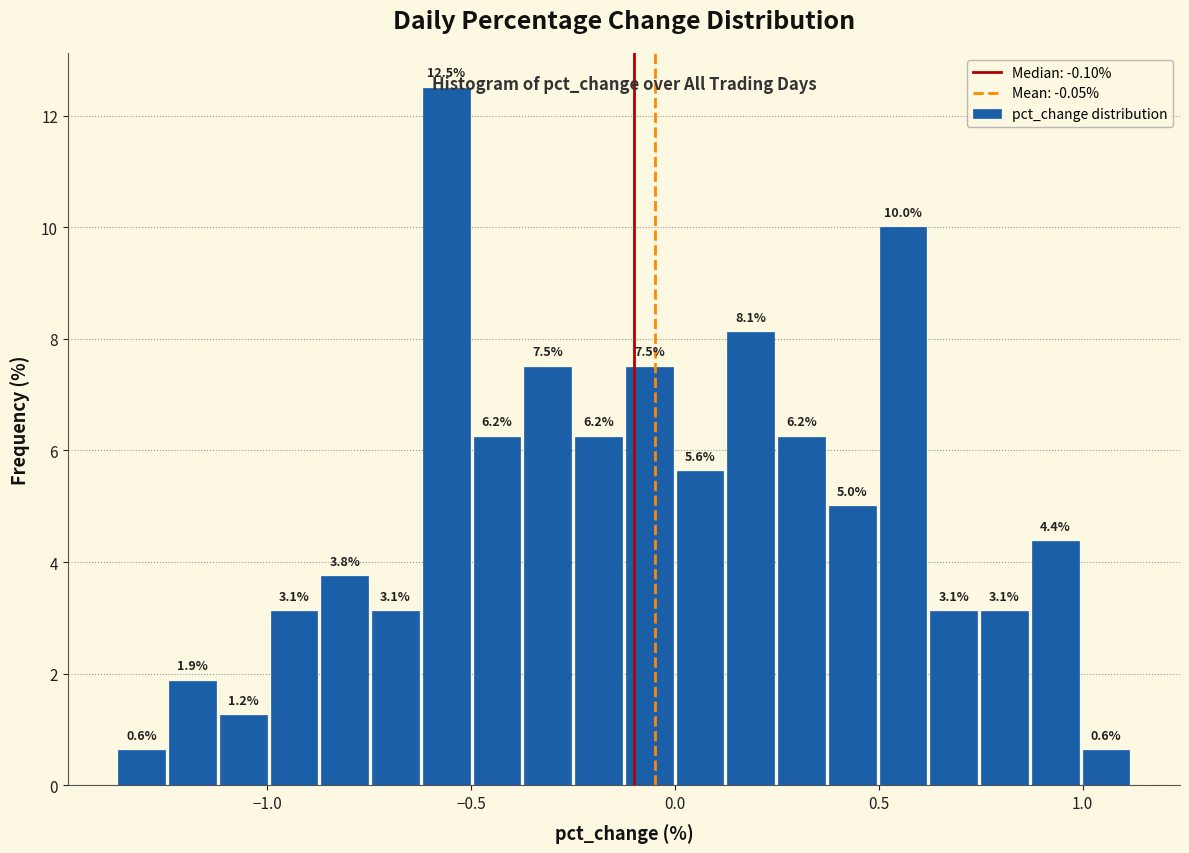

Read against the x-axis, roughly where is the centre of the tallest bar?

-0.55